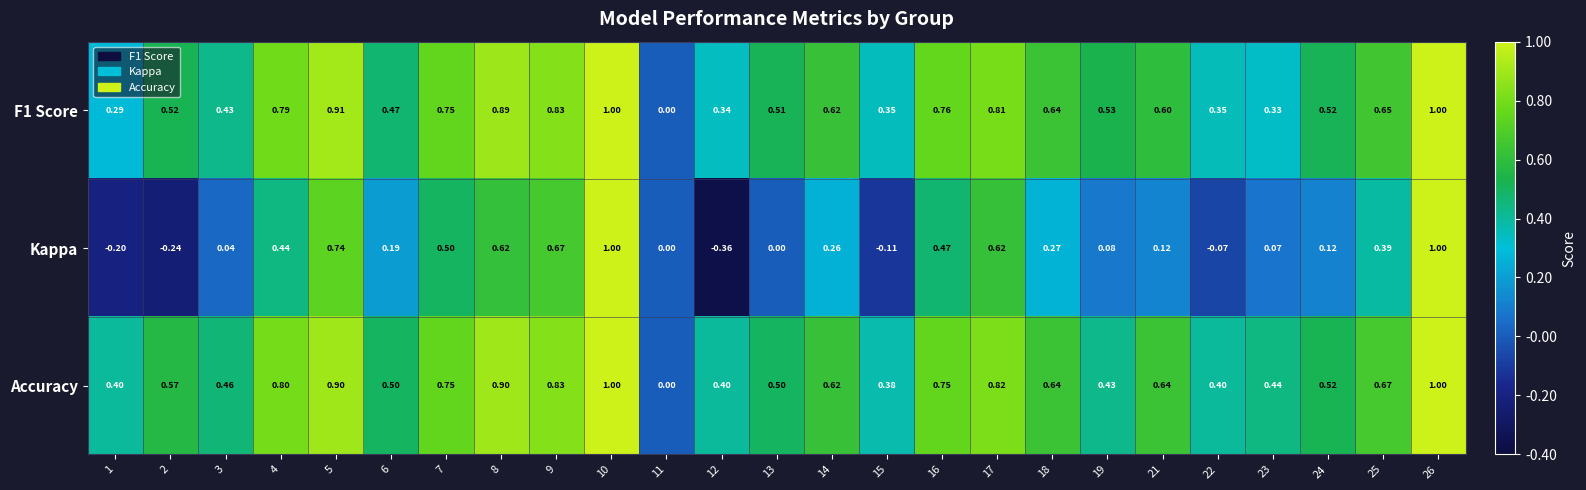

Which series has the largest range (max minus min)?

Kappa